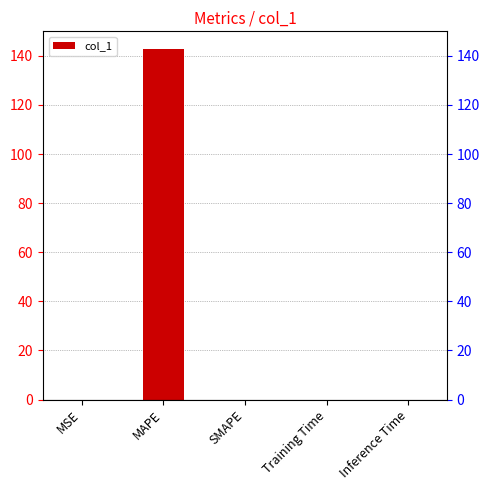

What is the sum of all values?

142.8